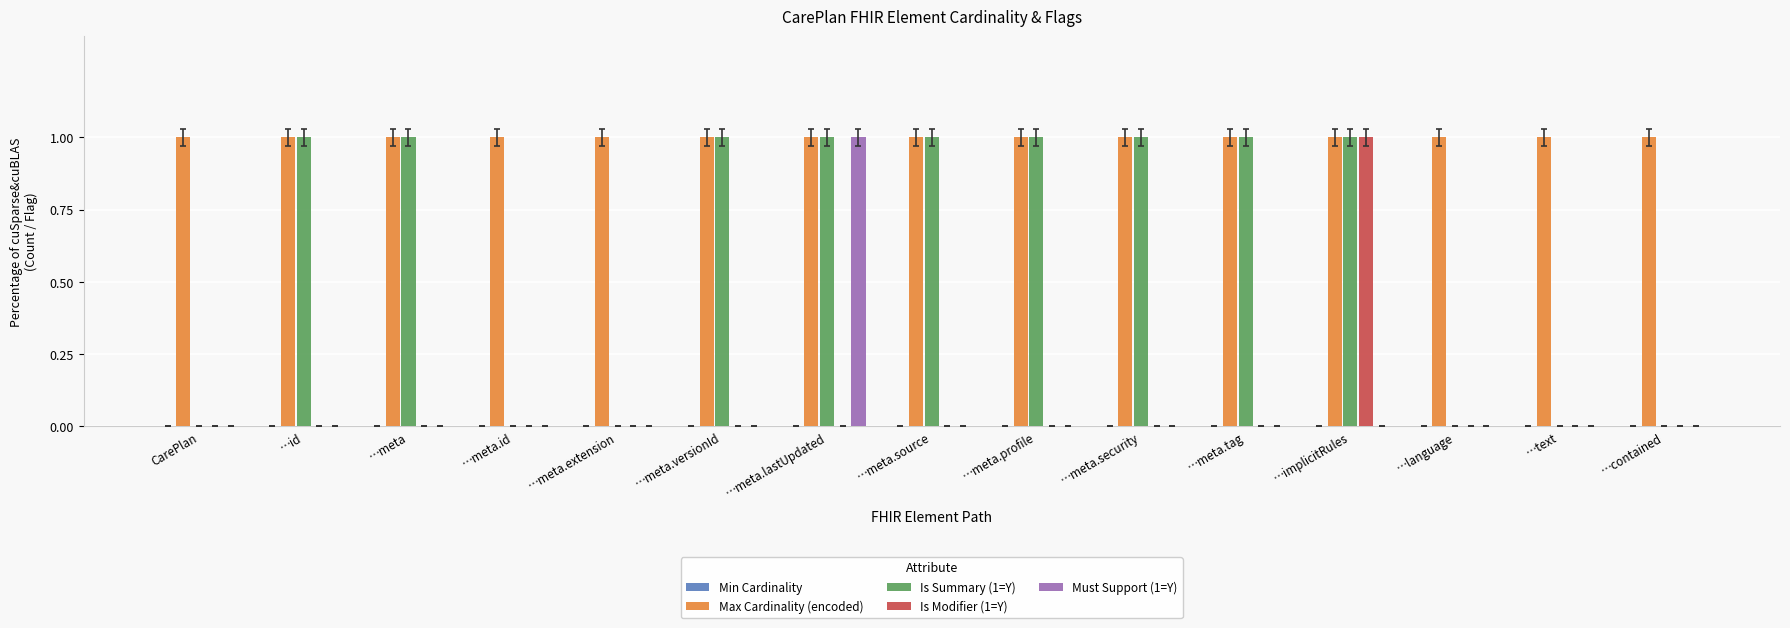

At which label does Must Support (1=Y) reach its peak?

…meta.lastUpdated